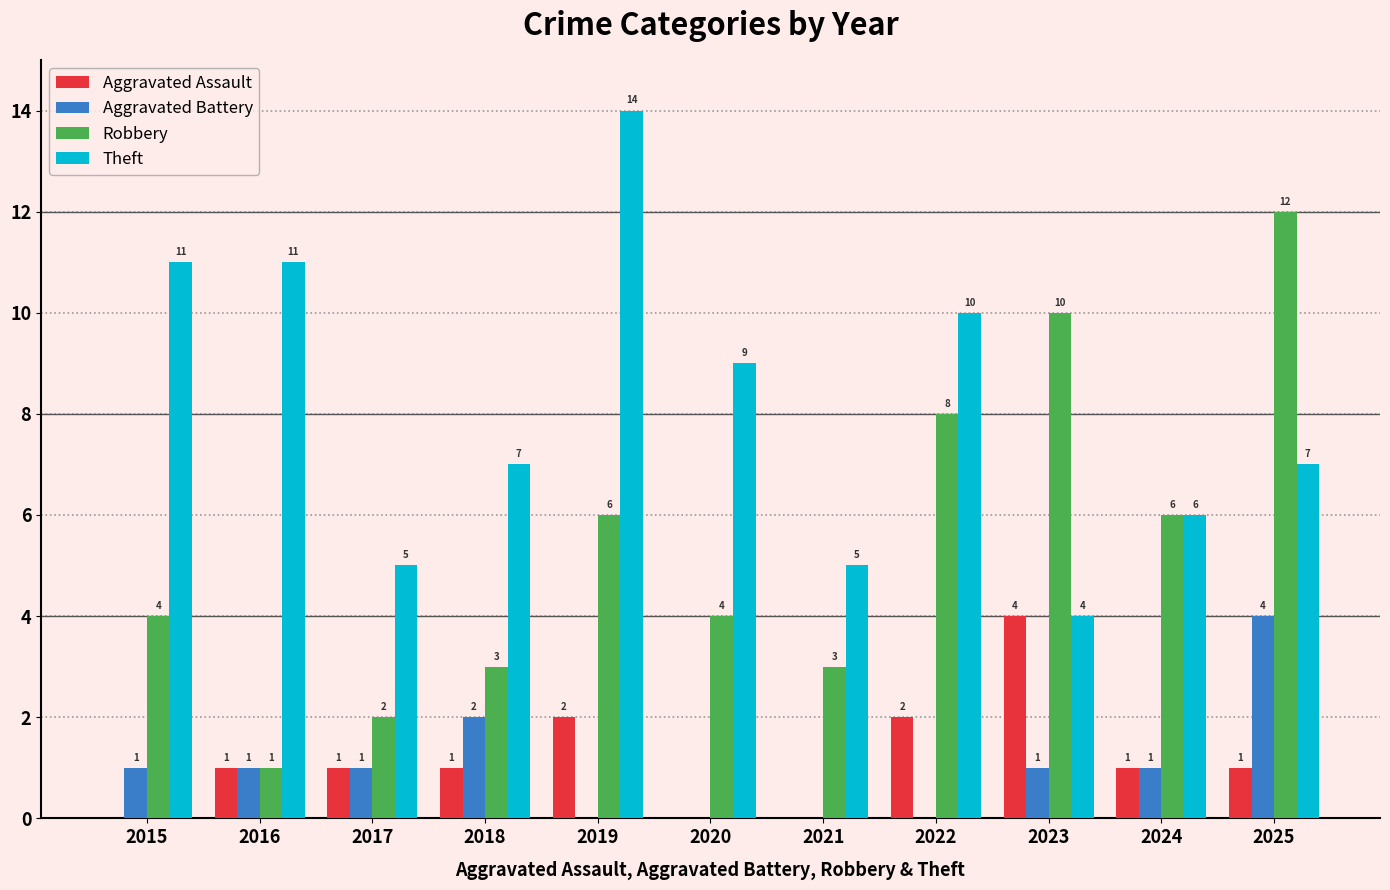

Which series changed the most between 2018 and 2025?

Robbery